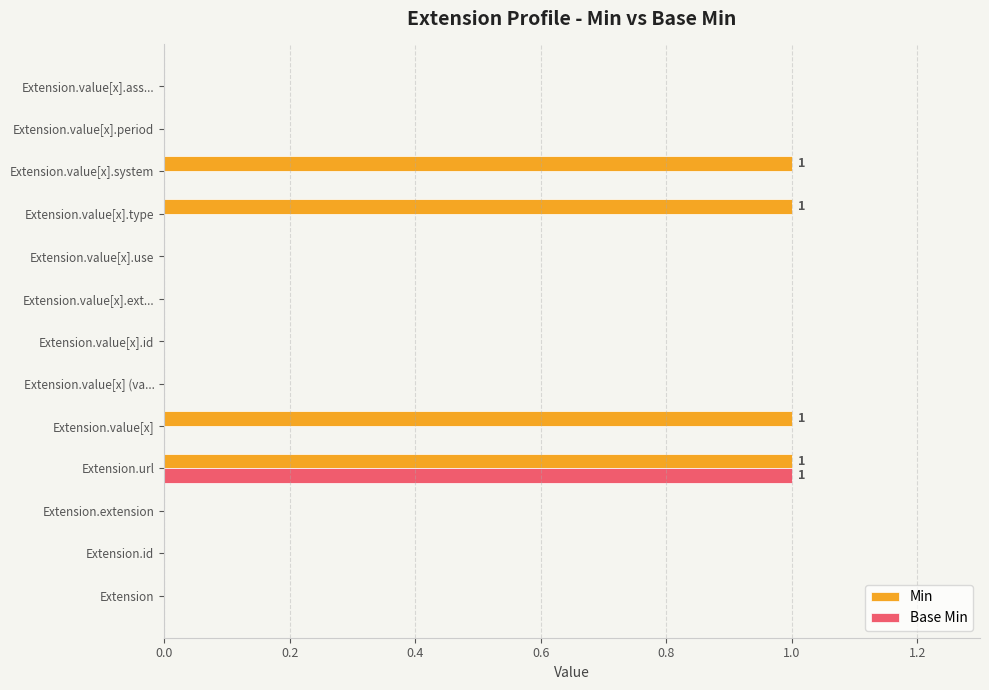

Is it true that Base Min equals 0 at Extension.value[x] (va...?

True